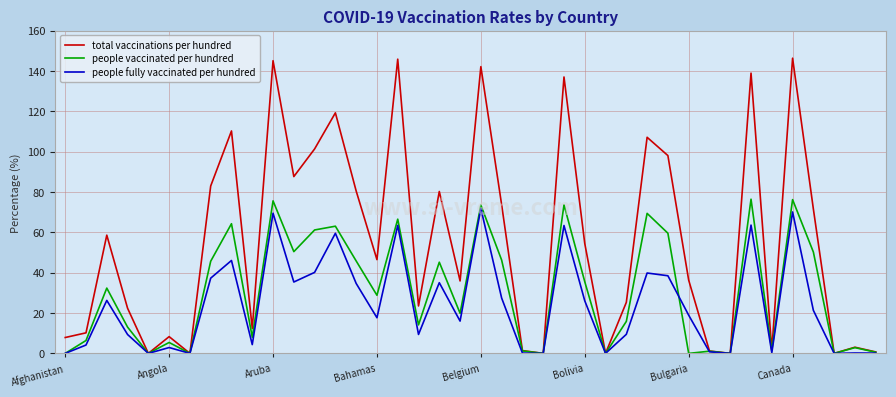

List the series in order of their overall mean, highest first.

total vaccinations per hundred, people vaccinated per hundred, people fully vaccinated per hundred